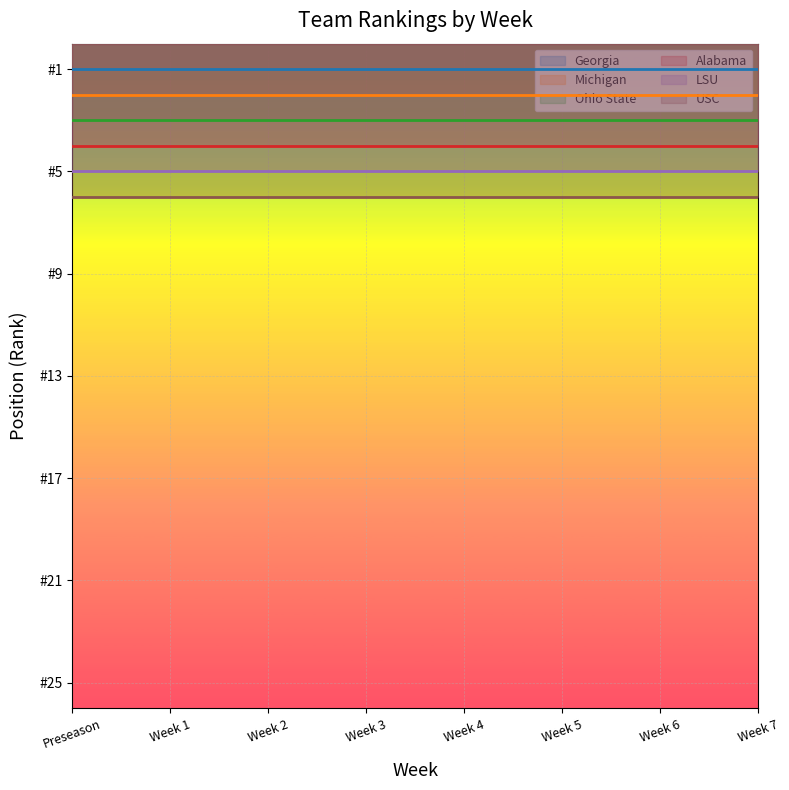

What is the minimum value shown in the chart?

1